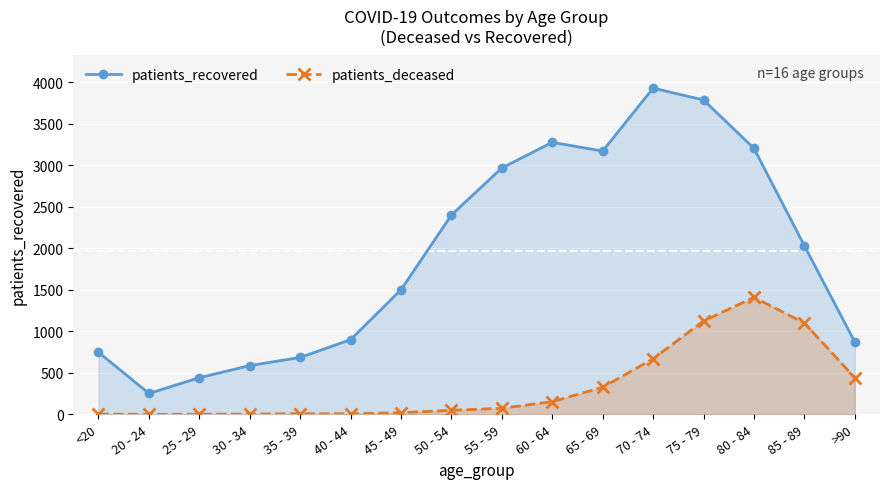

True or false: patients_deceased and patients_recovered intersect in this chart.

False